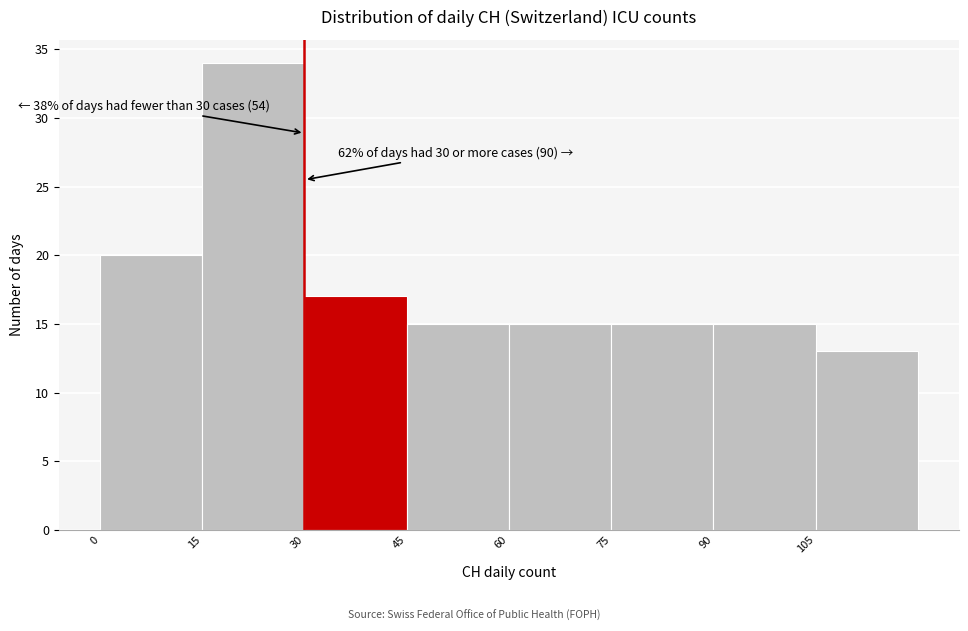

Over which range of the x-axis is the bar tallest?

15 to 30